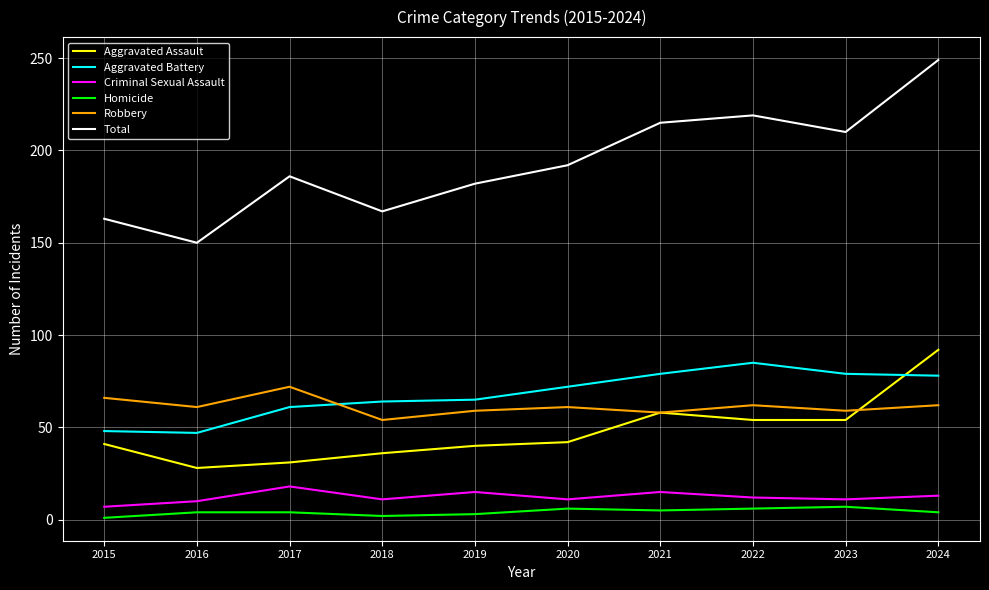

What is the difference between the second highest and second lowest values in the Aggravated Battery series?

31